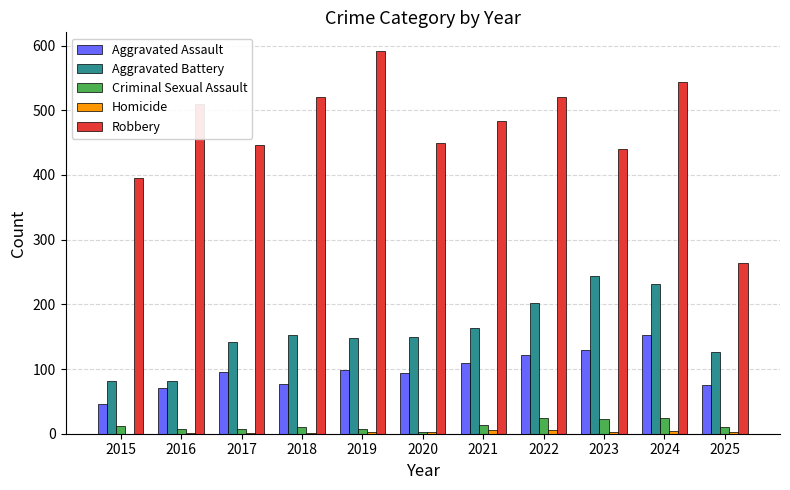

What is the difference between the Criminal Sexual Assault values at 2024 and 2025?

13